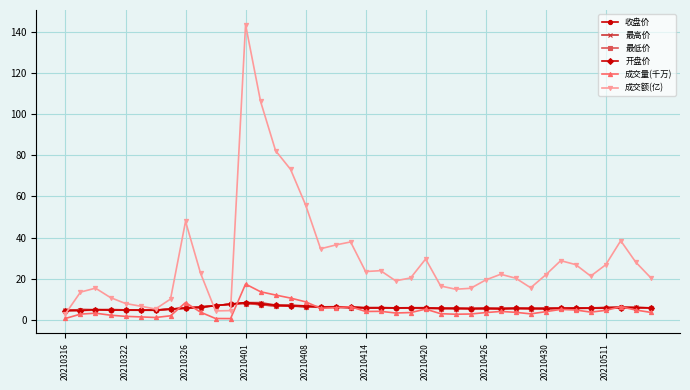

Which series has the largest total across all categories?

成交额(亿)